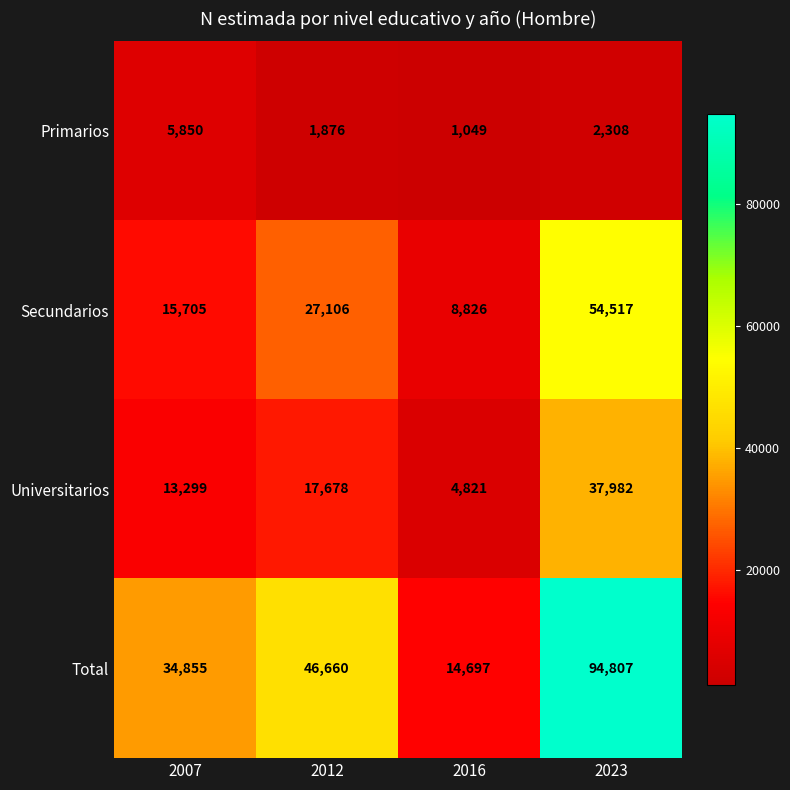

How many data points in Total are less than 46660?

2